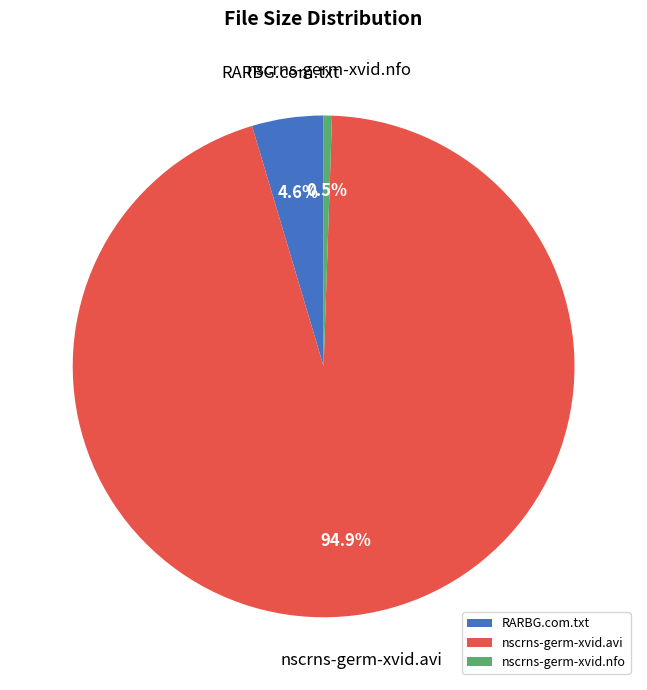

What portion of the pie excludes RARBG.com.txt?

95.4%